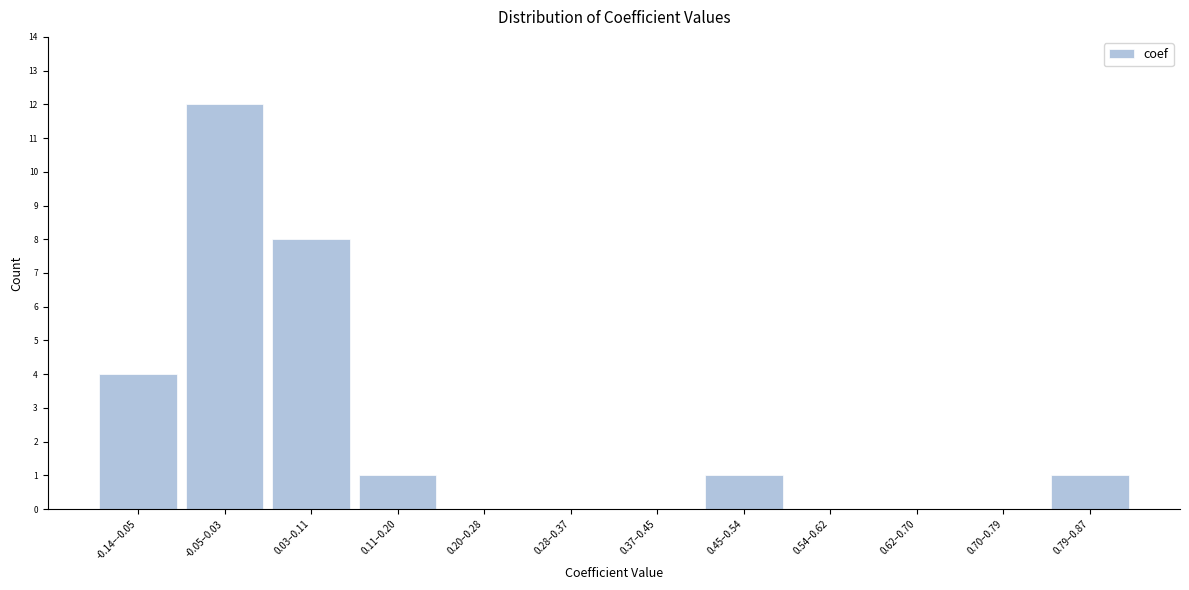

Reading left to right, what are all the values shown in this chart?

-0.14–-0.05=4	-0.05–0.03=12	0.03–0.11=8	0.11–0.20=1	0.20–0.28=0	0.28–0.37=0	0.37–0.45=0	0.45–0.54=1	0.54–0.62=0	0.62–0.70=0	0.70–0.79=0	0.79–0.87=1